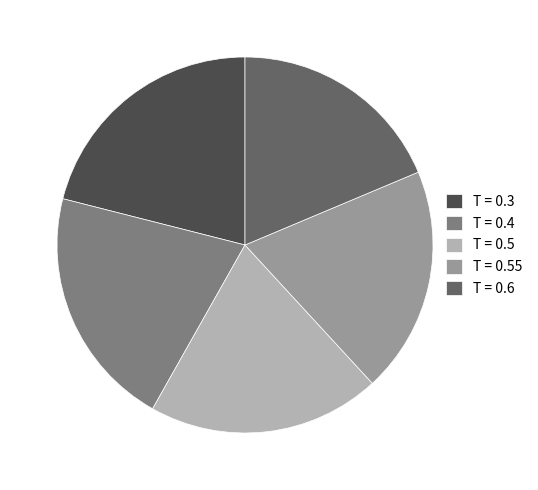

Does T = 0.5 represent more than half of the total?

No